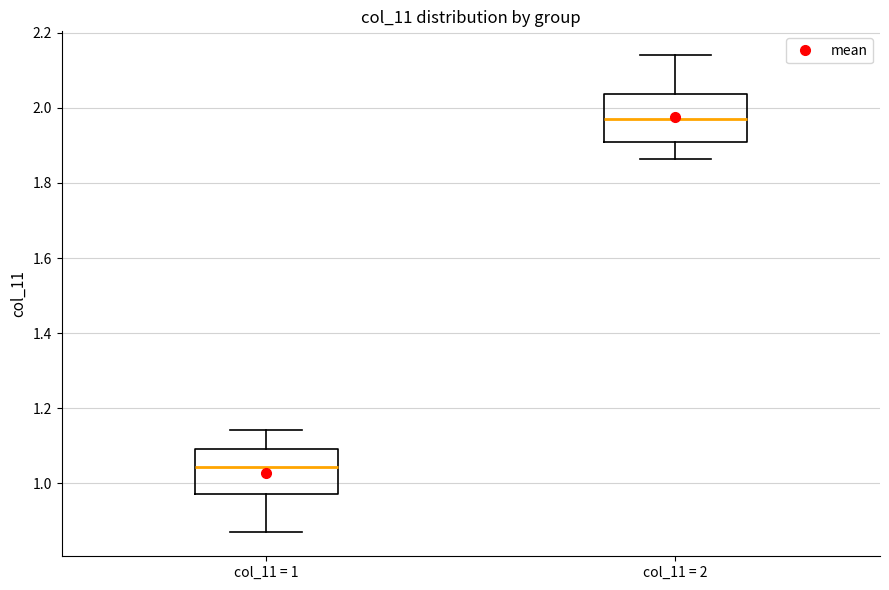

Reading left to right, transcribe this box plot: for each box, give where its median line is, the range the box spans, and where its two whiskers end, as read against the y-axis. The values are not printed on the chart, so give them approximately, as read against the axis.

col_11 = 1: median 1.04, box 0.98 to 1.10, whiskers 0.86 to 1.14
col_11 = 2: median 1.98, box 1.90 to 2.04, whiskers 1.86 to 2.14